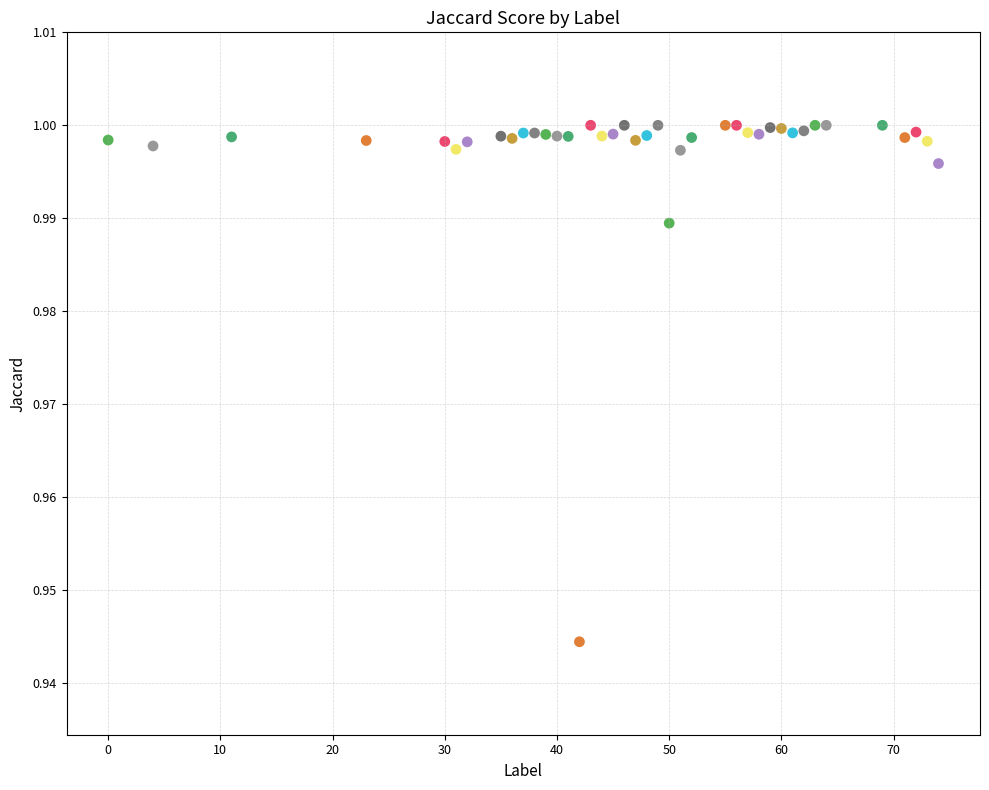

What is the range of X values (max minus min)?

74.0